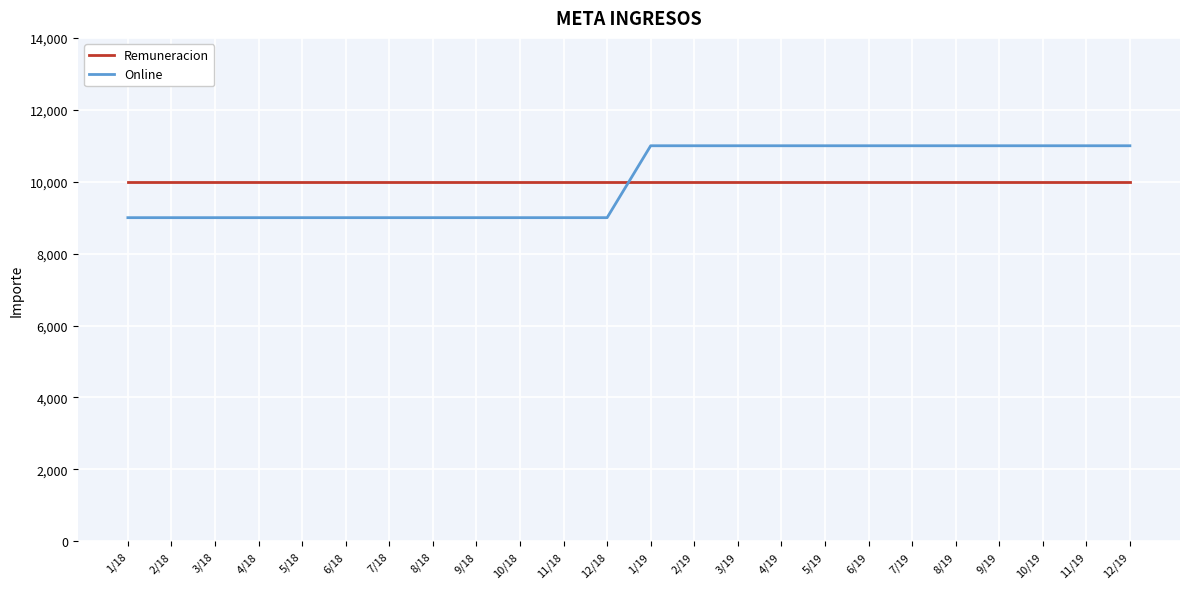

What is the difference between the highest and lowest values at 3/19?

1000